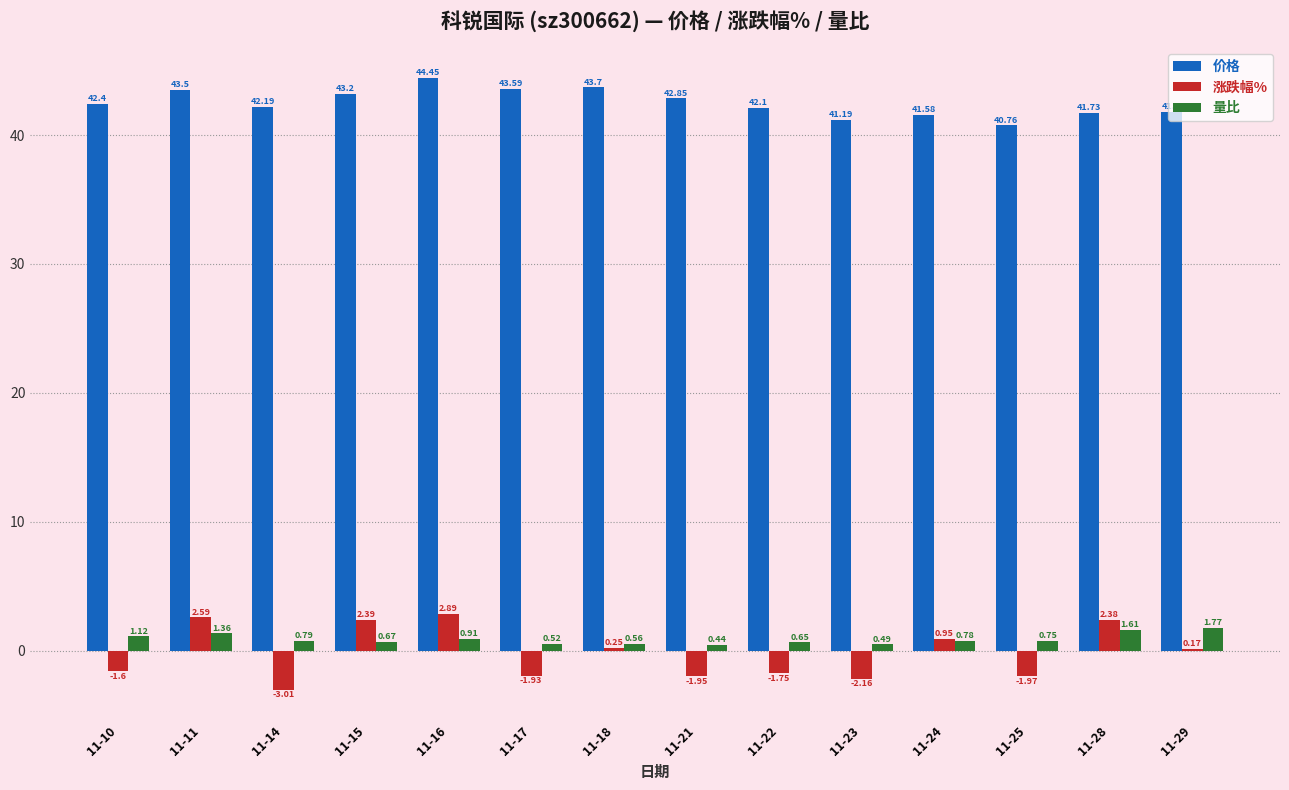

Does the chart contain any negative values?

Yes